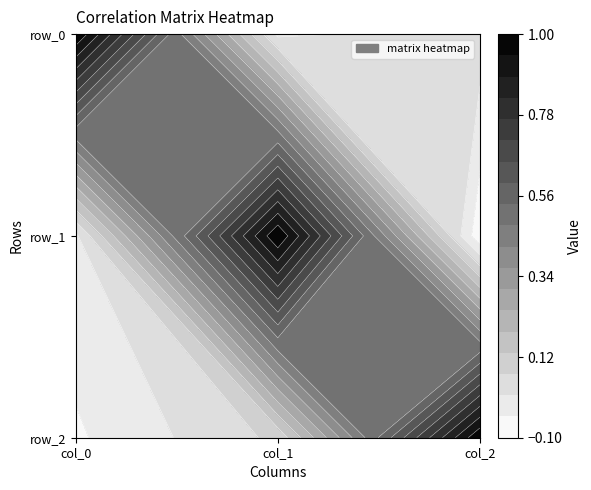

Which series has the largest total across all categories?

row_0